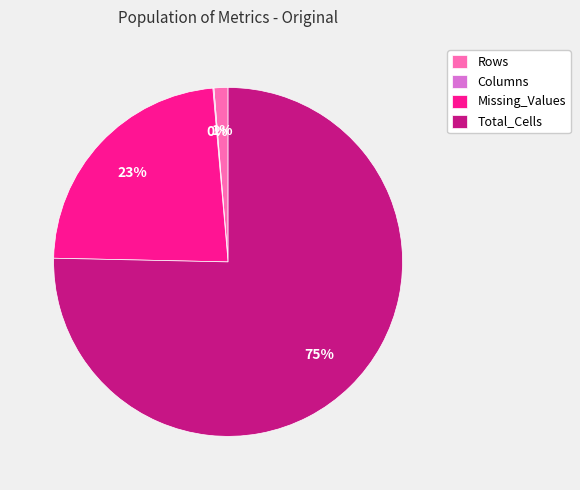

Which slice represents more than half of the pie?

Total_Cells